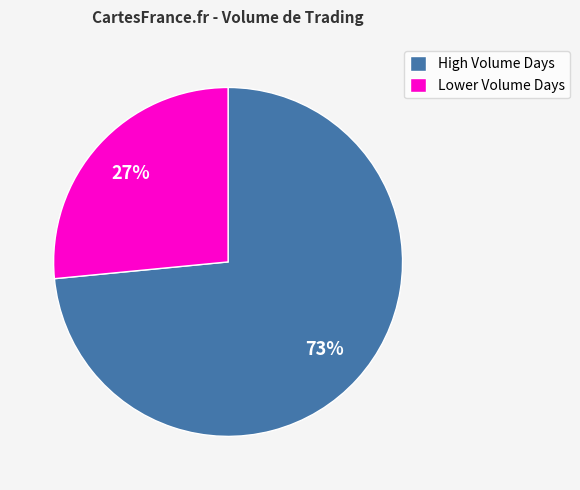

To the nearest percent, what is the average slice percentage?

50%